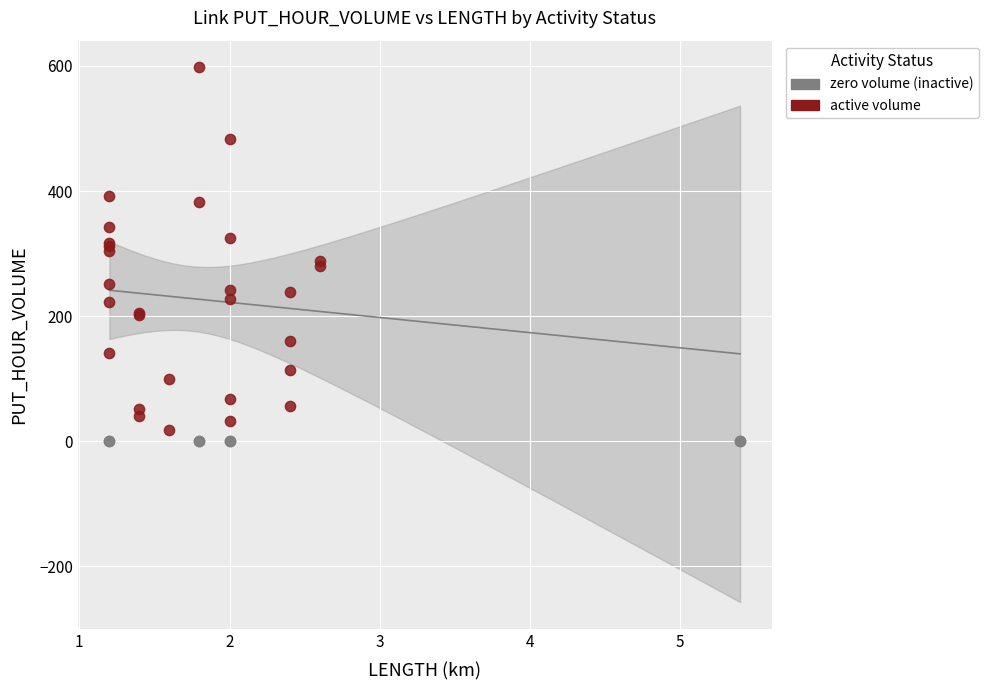

Which series contains the highest Y value?

active volume